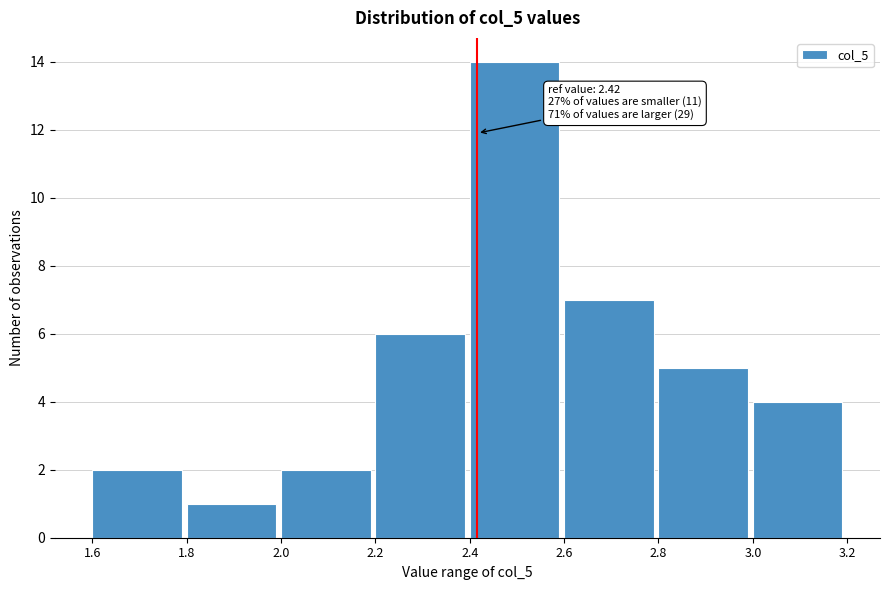

Which range on the x-axis has the tallest bar?

2.4 to 2.6